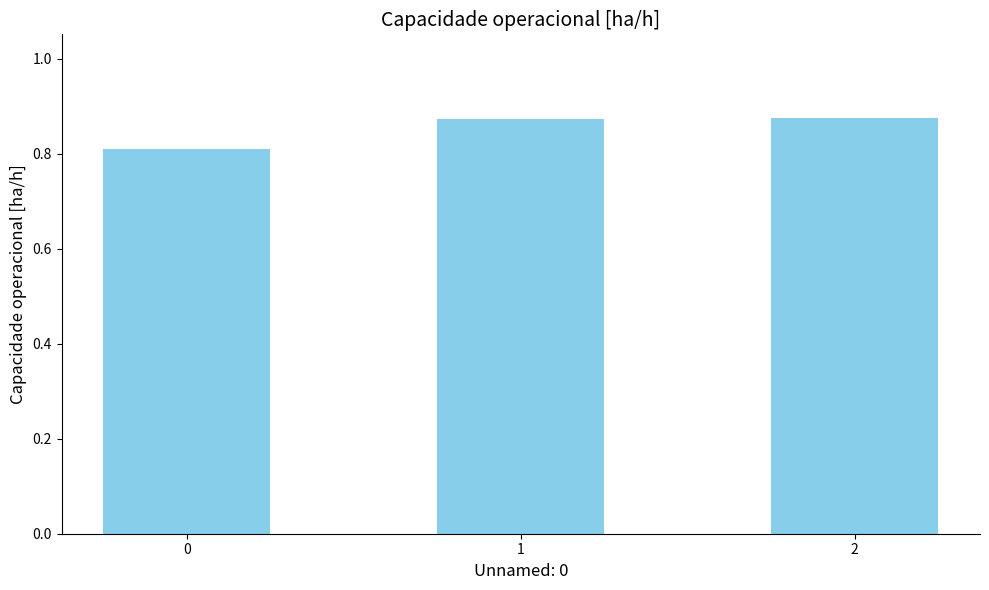

The value at 2 is 1.5. True or false?

False